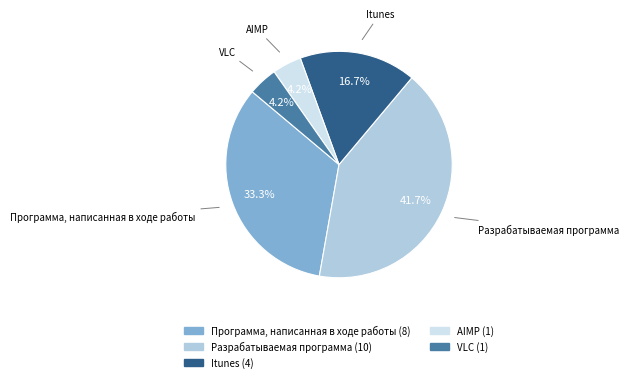

Is there a majority slice in this chart?

No